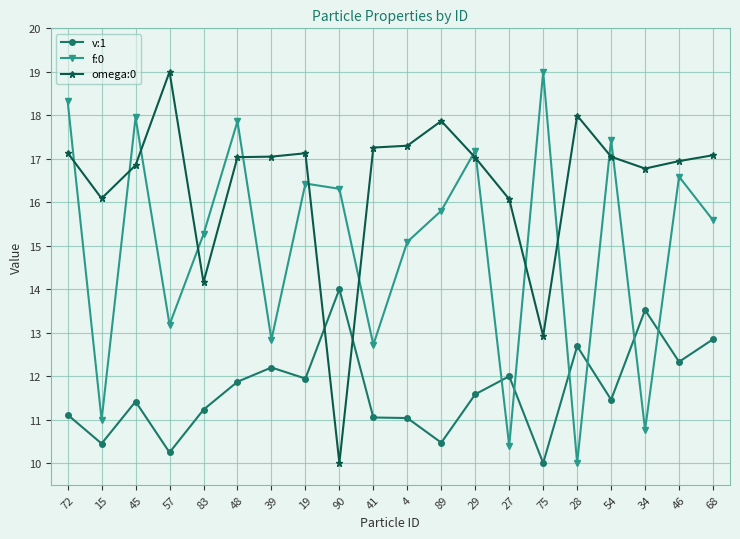

Rank the series by their average value, from highest to lowest.

omega:0, f:0, v:1